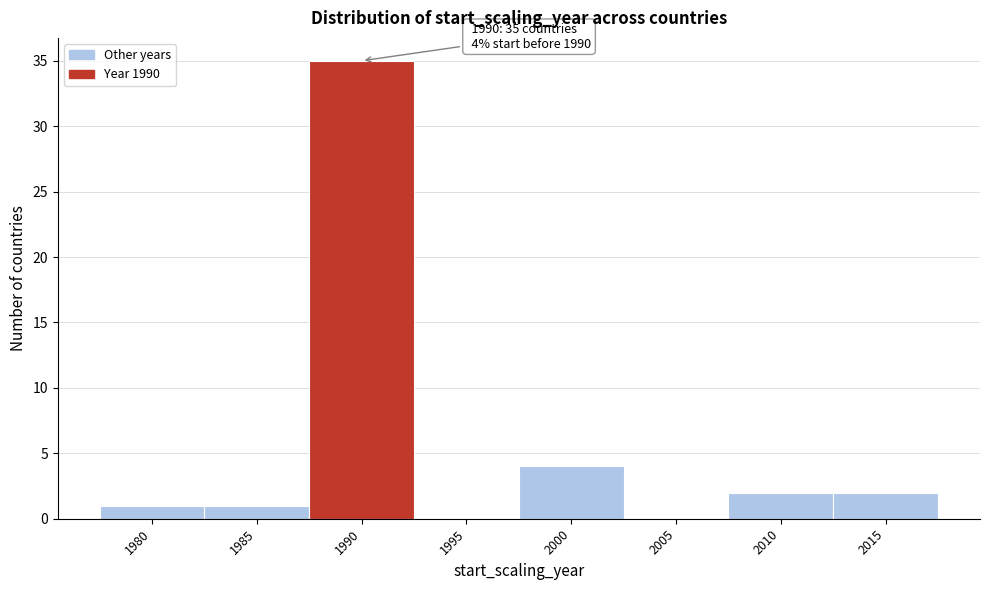

Reading left to right, what are all the values shown in this chart?

1980=1	1985=1	1990=35	1995=0	2000=4	2005=0	2010=2	2015=2